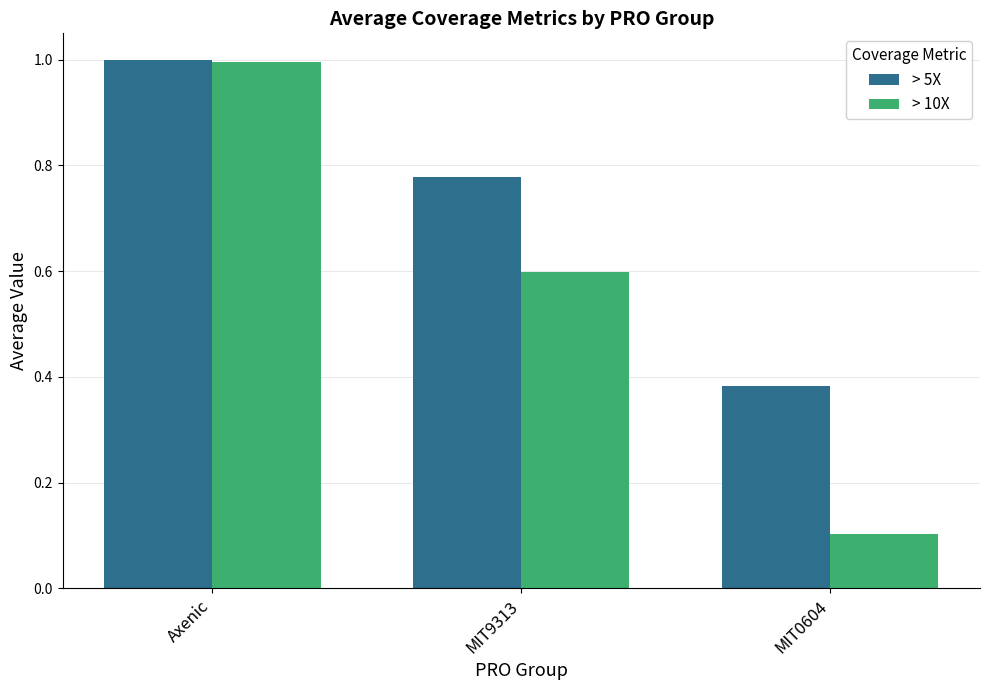

Is the value of > 10X at MIT9313 greater than the value of > 5X at MIT9313?

No